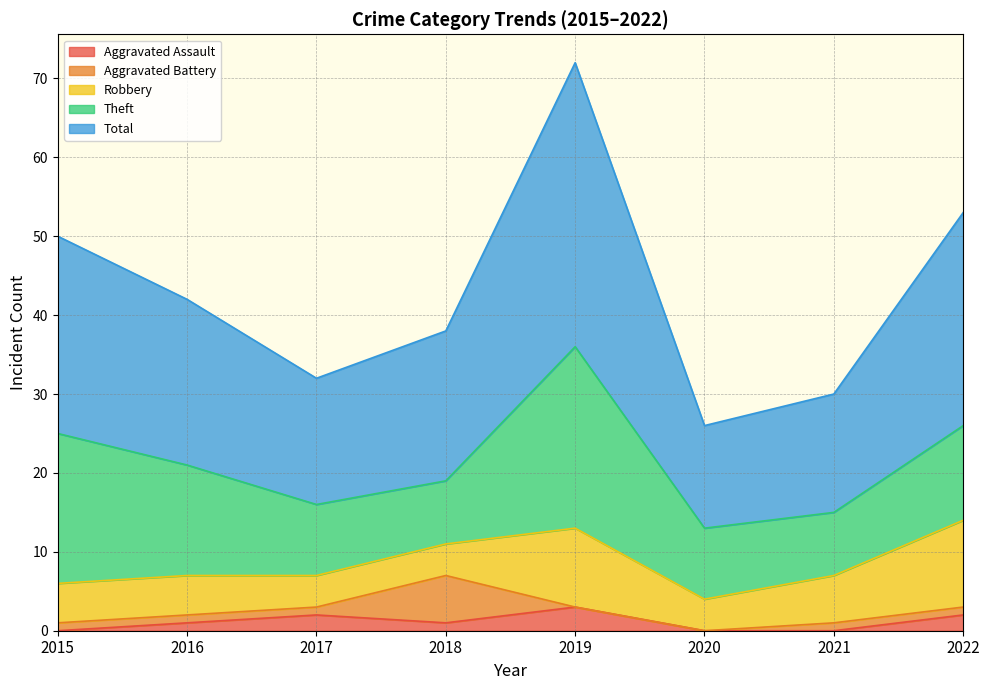

Is it true that Theft equals 8 at 2021?

True